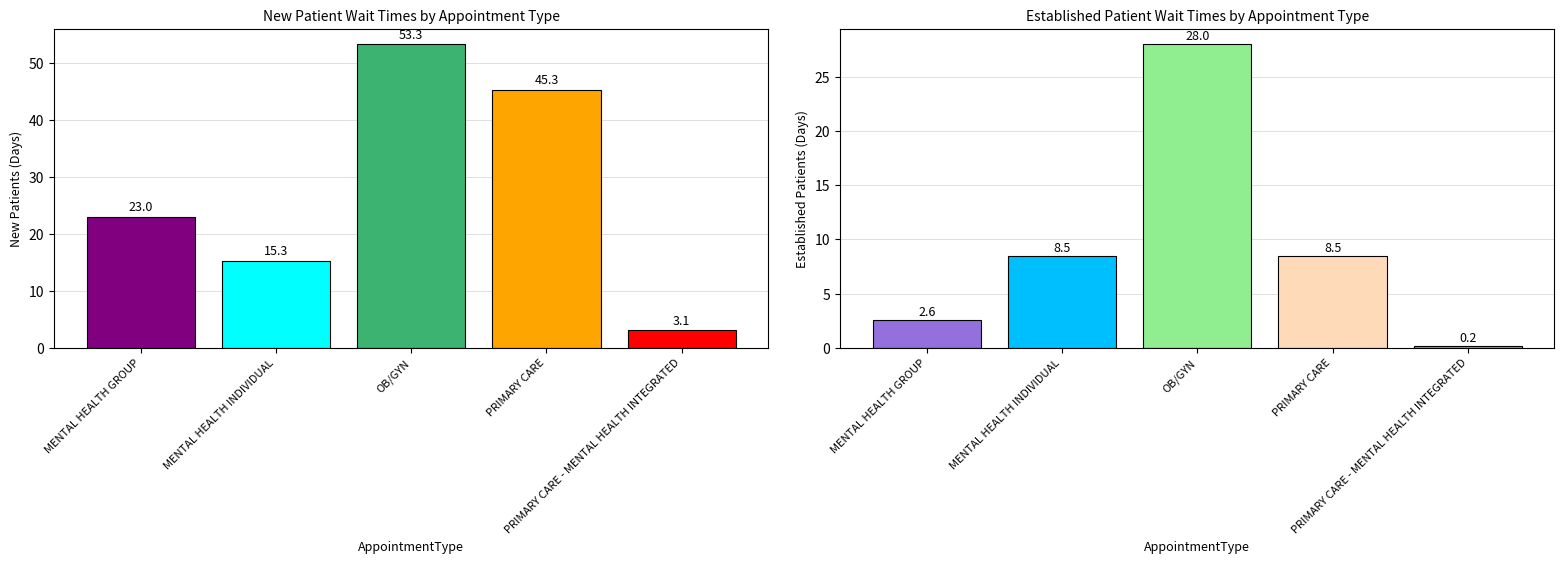

Reading left to right, extract all data points from this chart.

NewPatients: MENTAL HEALTH GROUP=23.0	MENTAL HEALTH INDIVIDUAL=15.3	OB/GYN=53.3	PRIMARY CARE=45.3	PRIMARY CARE - MENTAL HEALTH INTEGRATED=3.1
EstablishedPatients: MENTAL HEALTH GROUP=2.6	MENTAL HEALTH INDIVIDUAL=8.5	OB/GYN=28.0	PRIMARY CARE=8.5	PRIMARY CARE - MENTAL HEALTH INTEGRATED=0.2